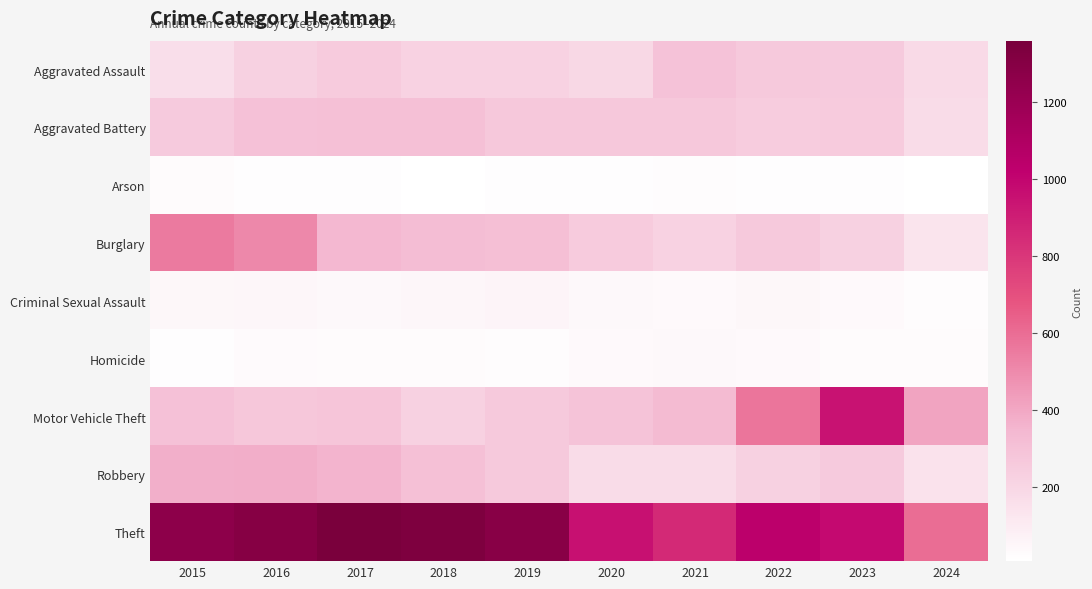

At which category is the sum across all series the highest?

2016